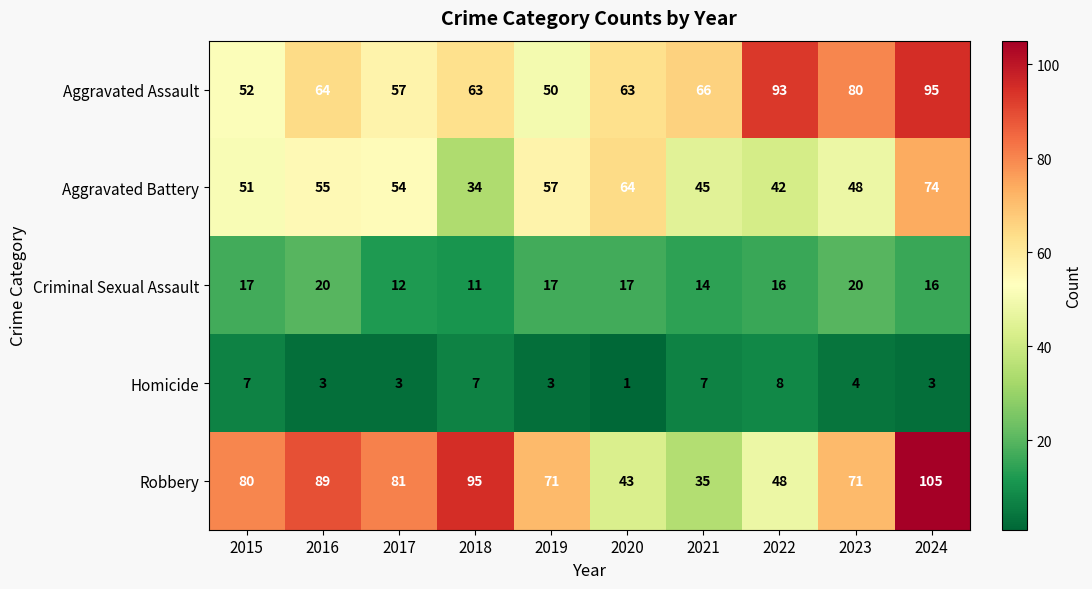

What is the difference between the second highest and minimum values in the Homicide series?

6